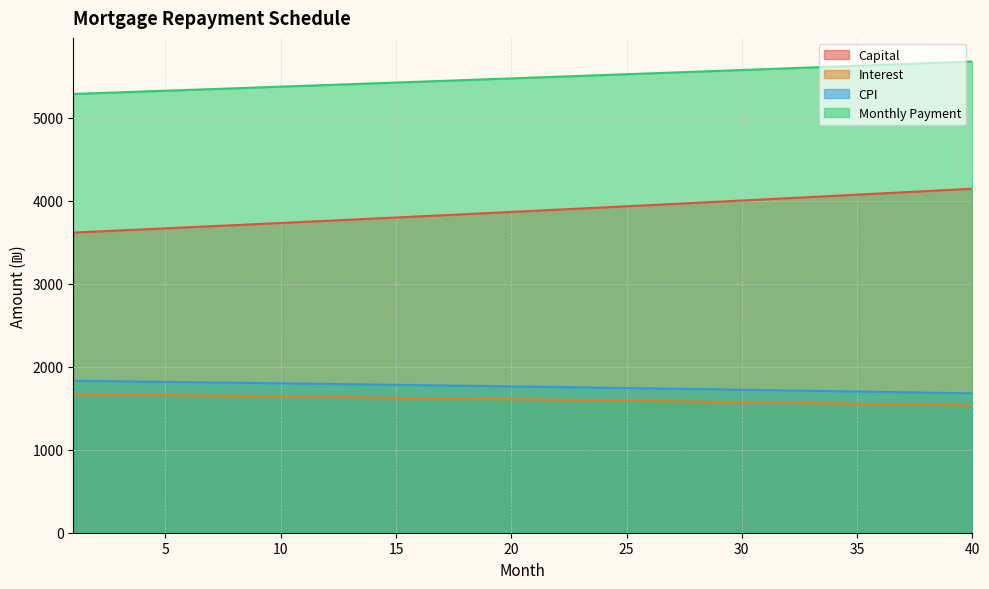

What value does the interest series have at 35?

1700.7